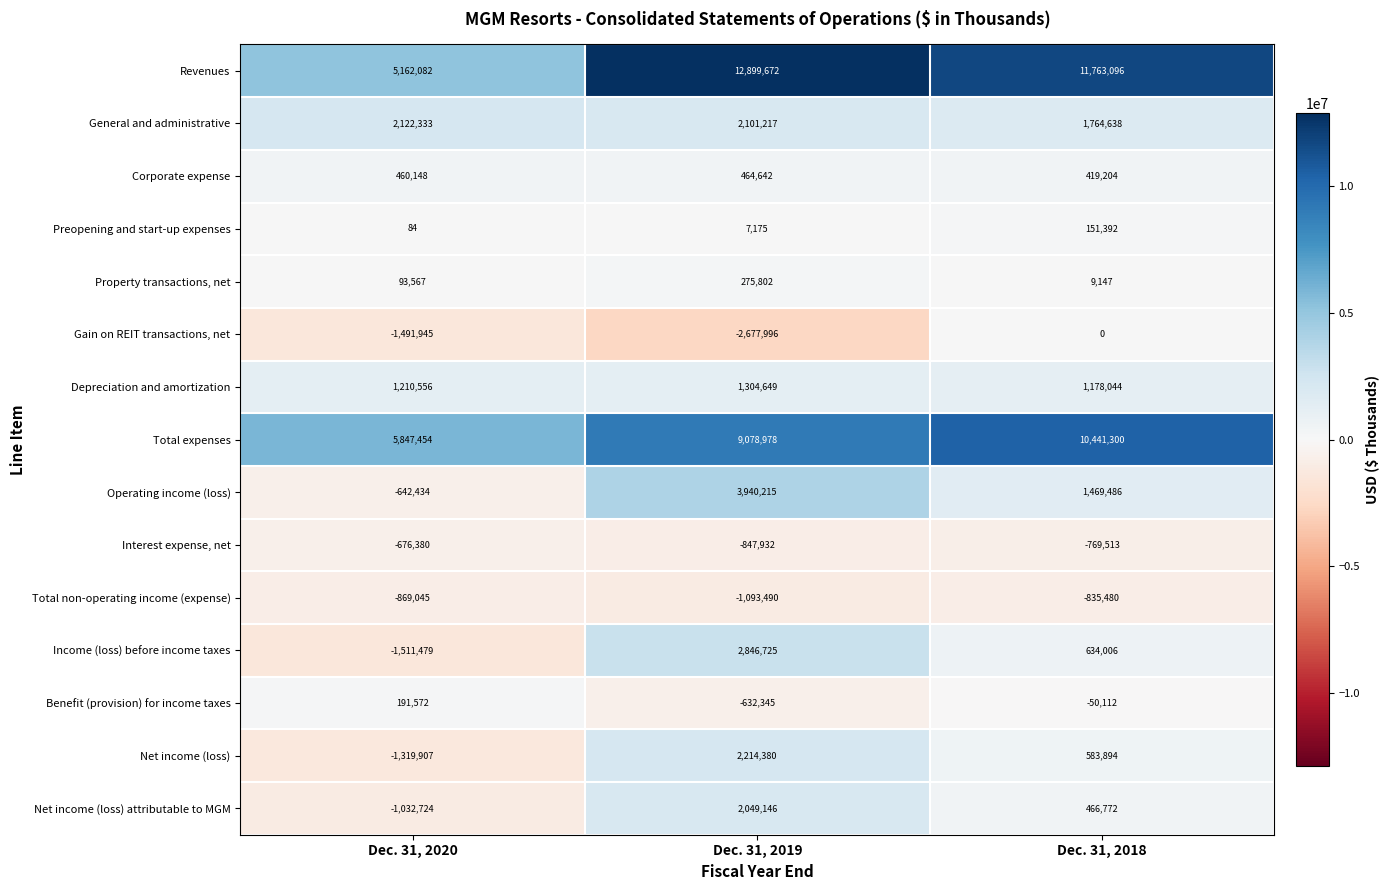

Between Dec. 31, 2020 and Dec. 31, 2019, which series saw the biggest shift?

Revenues